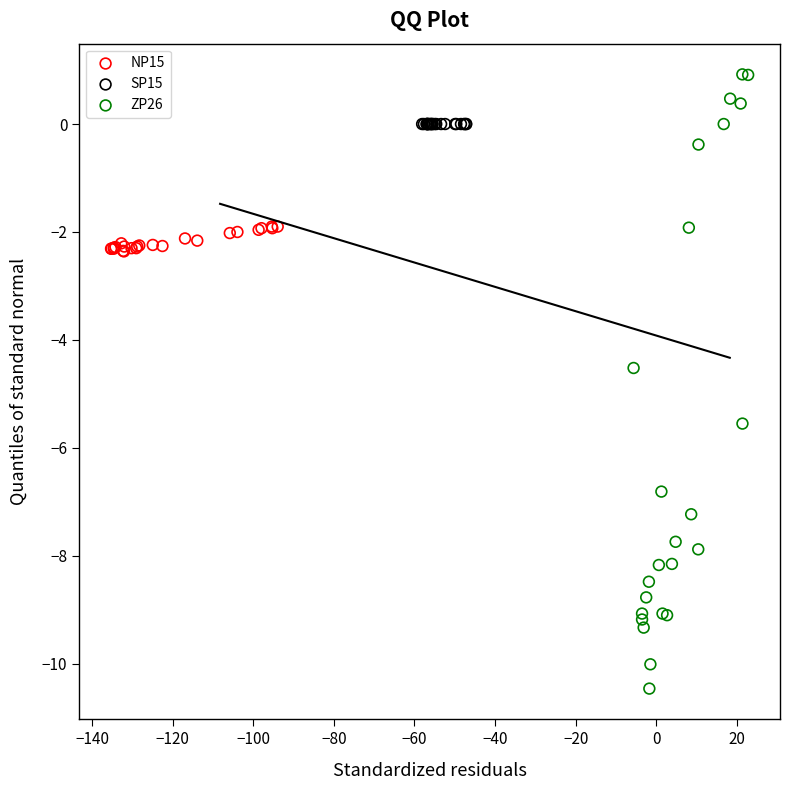

Which series contains the lowest Y value?

ZP26